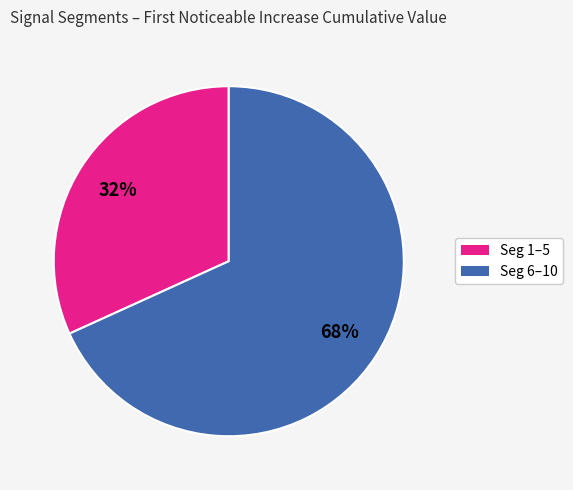

To the nearest percent, what is the difference between the largest and smallest slice percentages?

36%